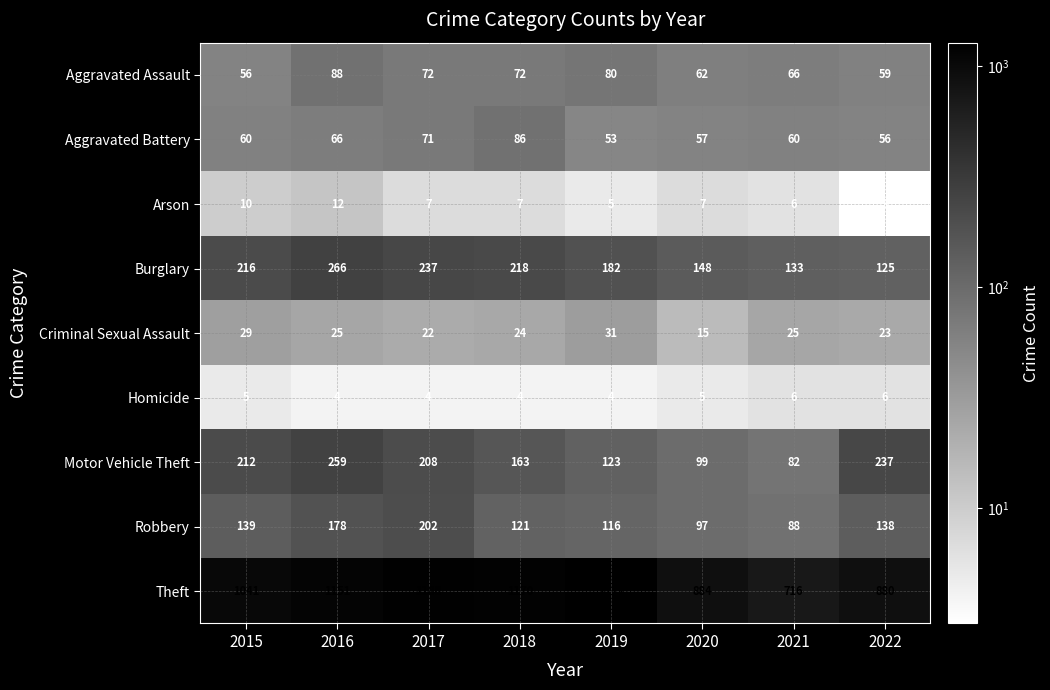

True or false: Homicide has a value of 4 at 2016.

True